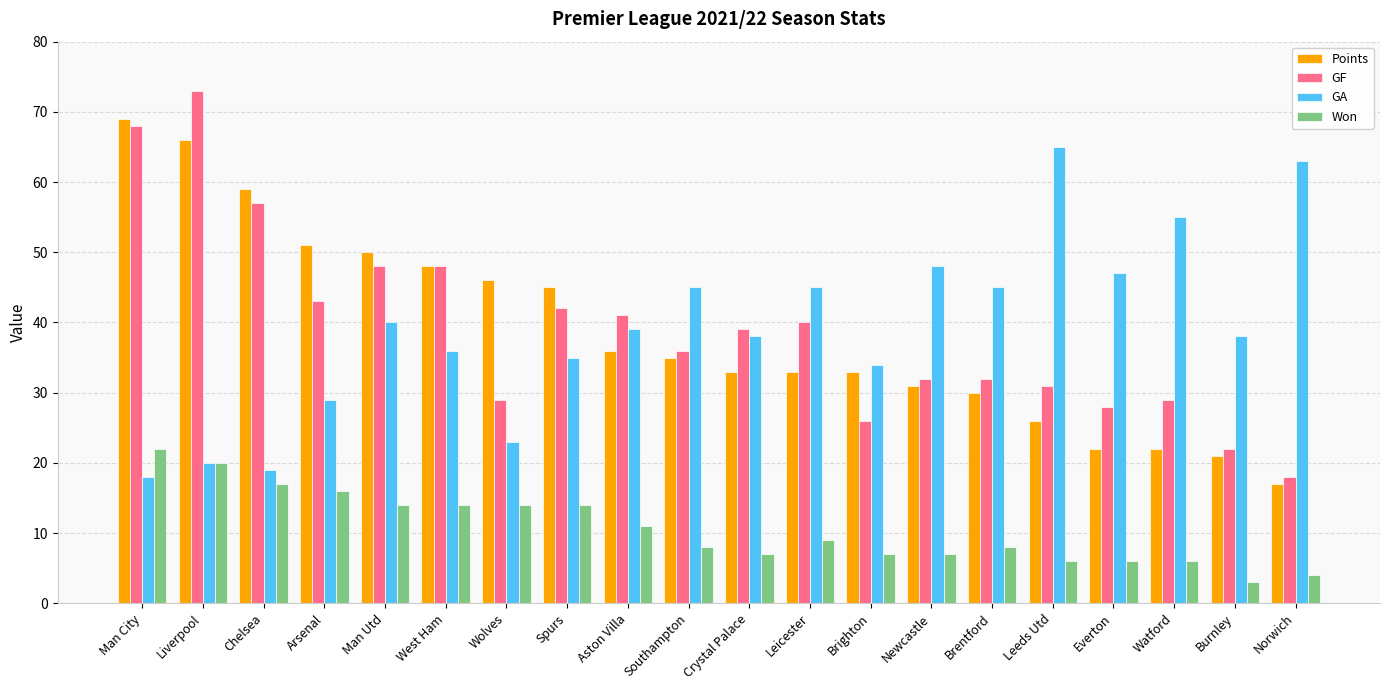

True or false: GA has a value of 29 at Arsenal.

True